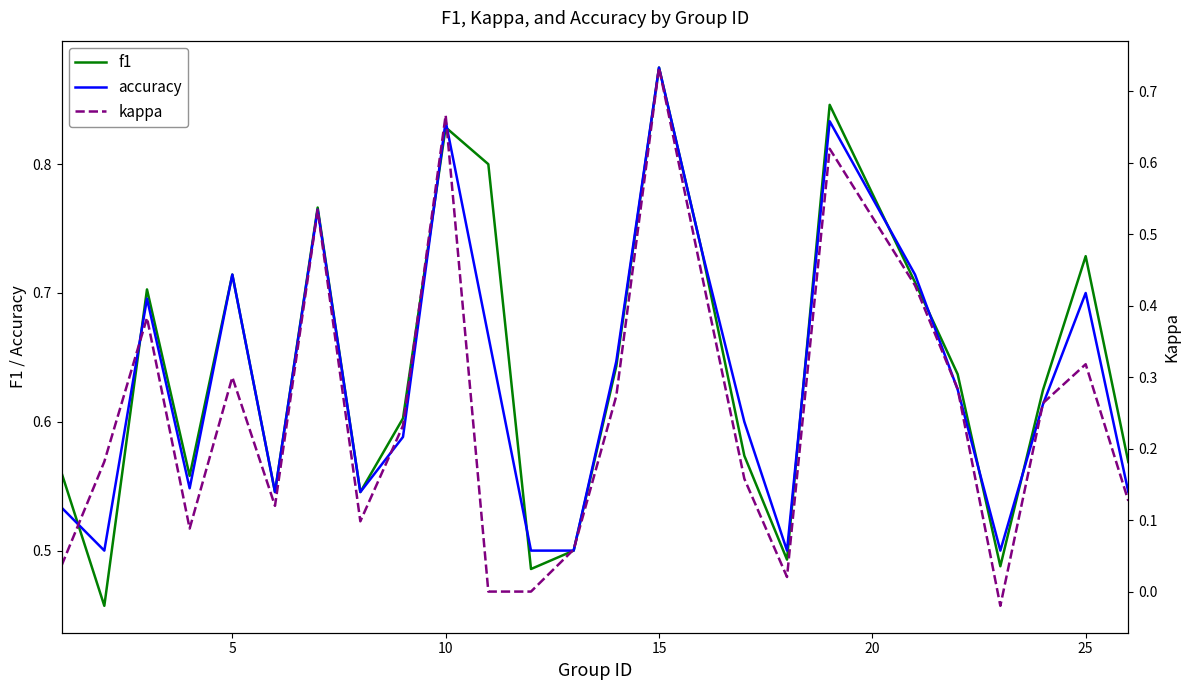

The value of accuracy at 25 is 0.7. True or false?

True